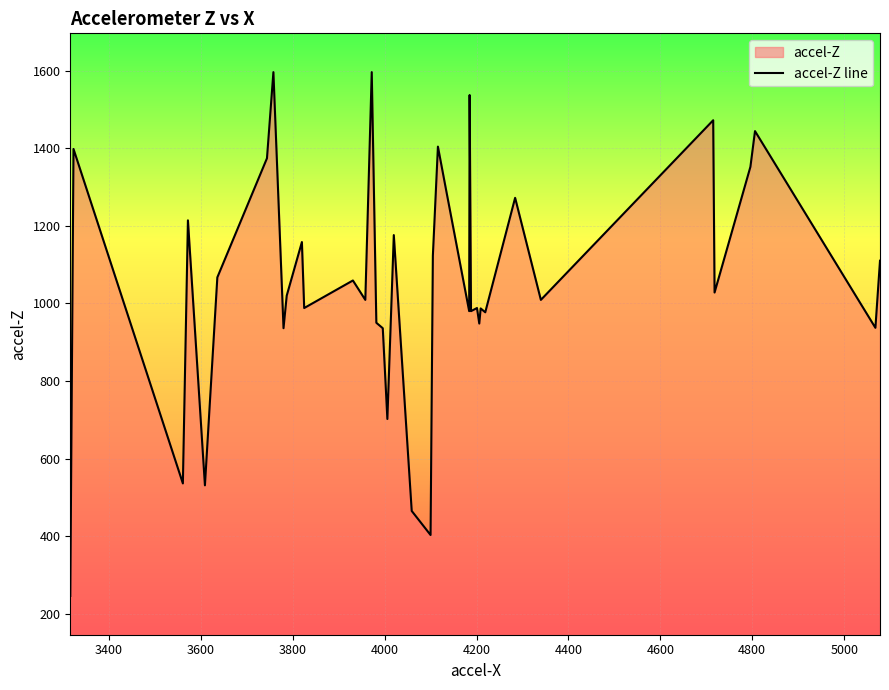

Does the chart display data point markers on the line(s)?

No